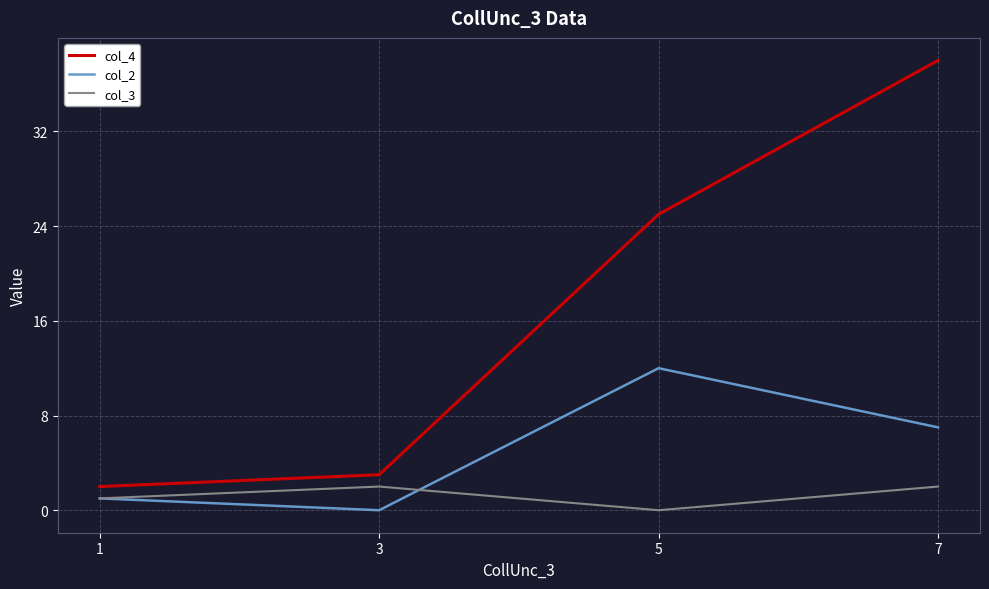

Between 5 and 7, which series saw the biggest shift?

col_4